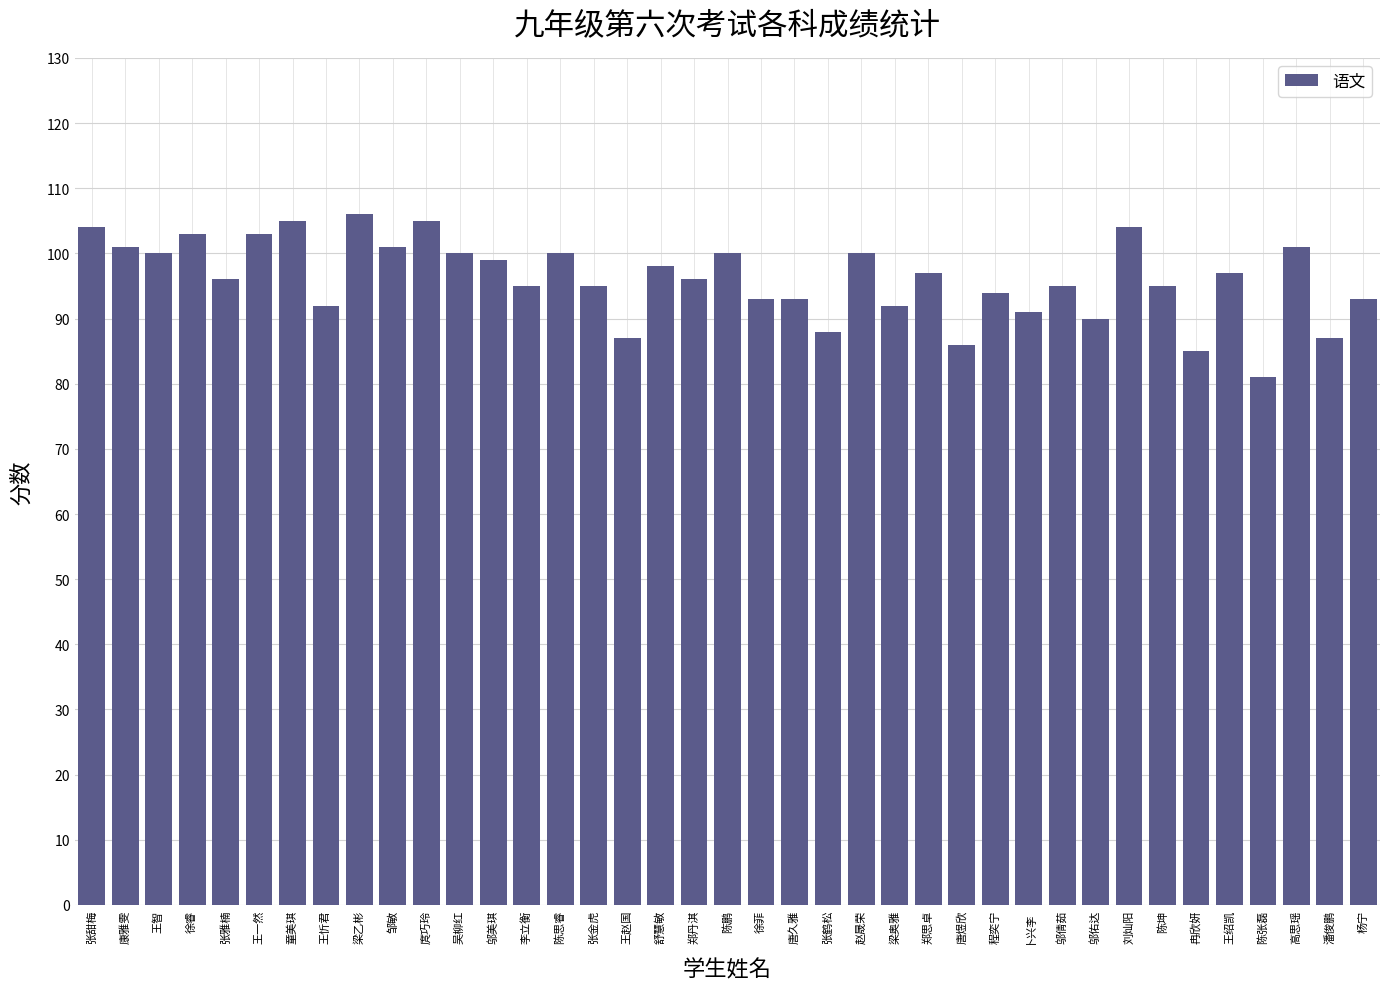

How many bars are there in total?

39